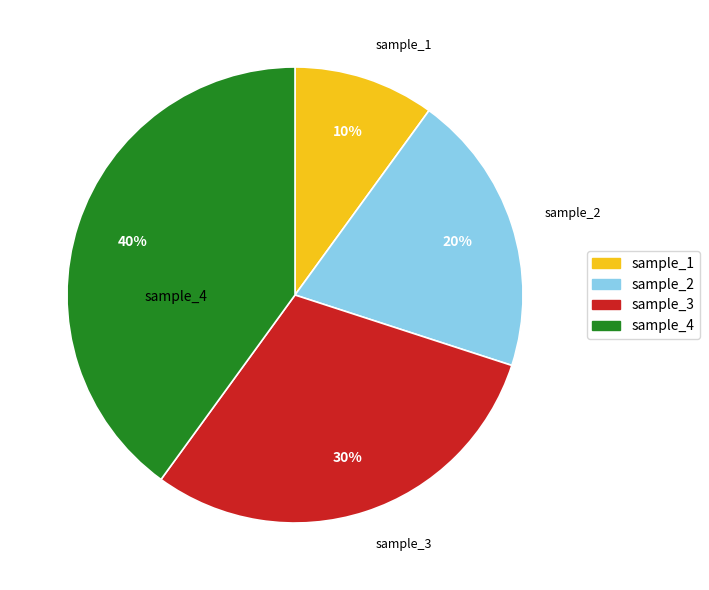

Between sample_4 and sample_3, which is larger?

sample_4